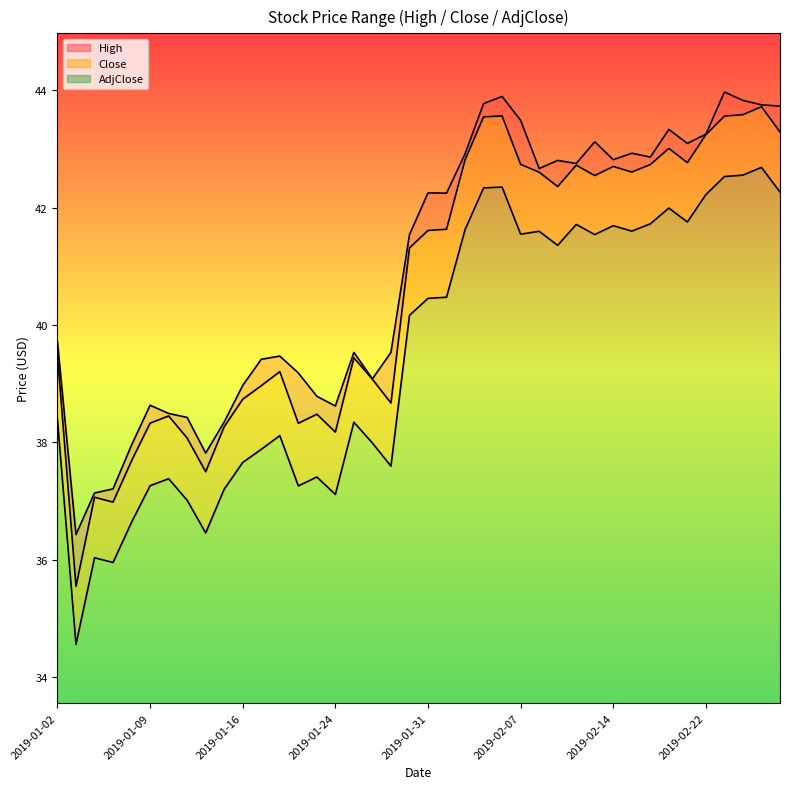

What is the total value across all series at 2019-01-31?

8.7